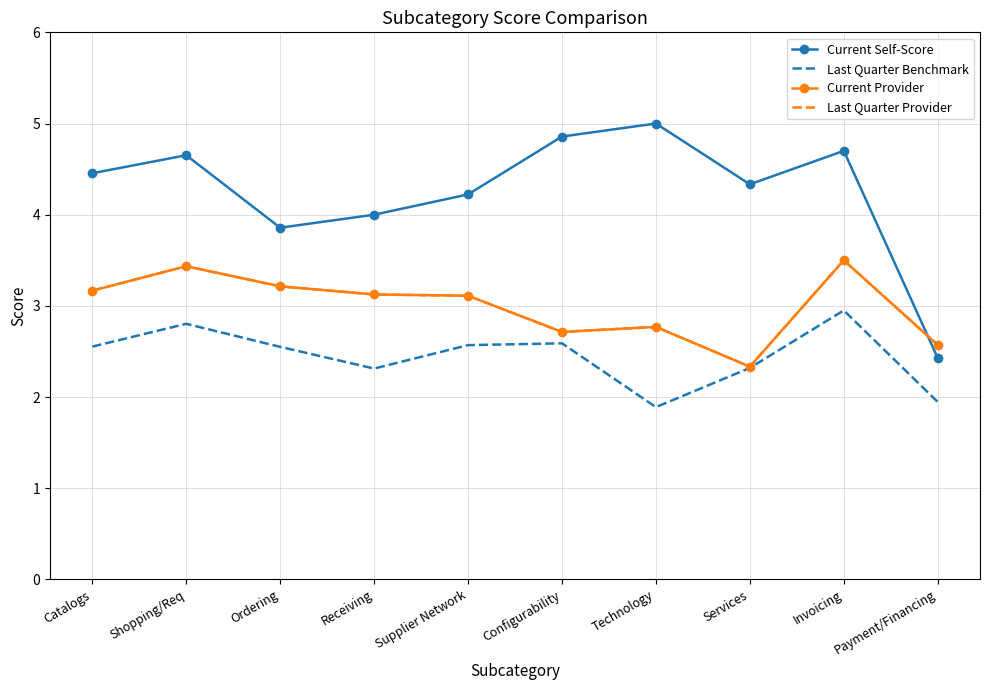

Where is the first local maximum for Last Quarter Benchmark?

Shopping/Req